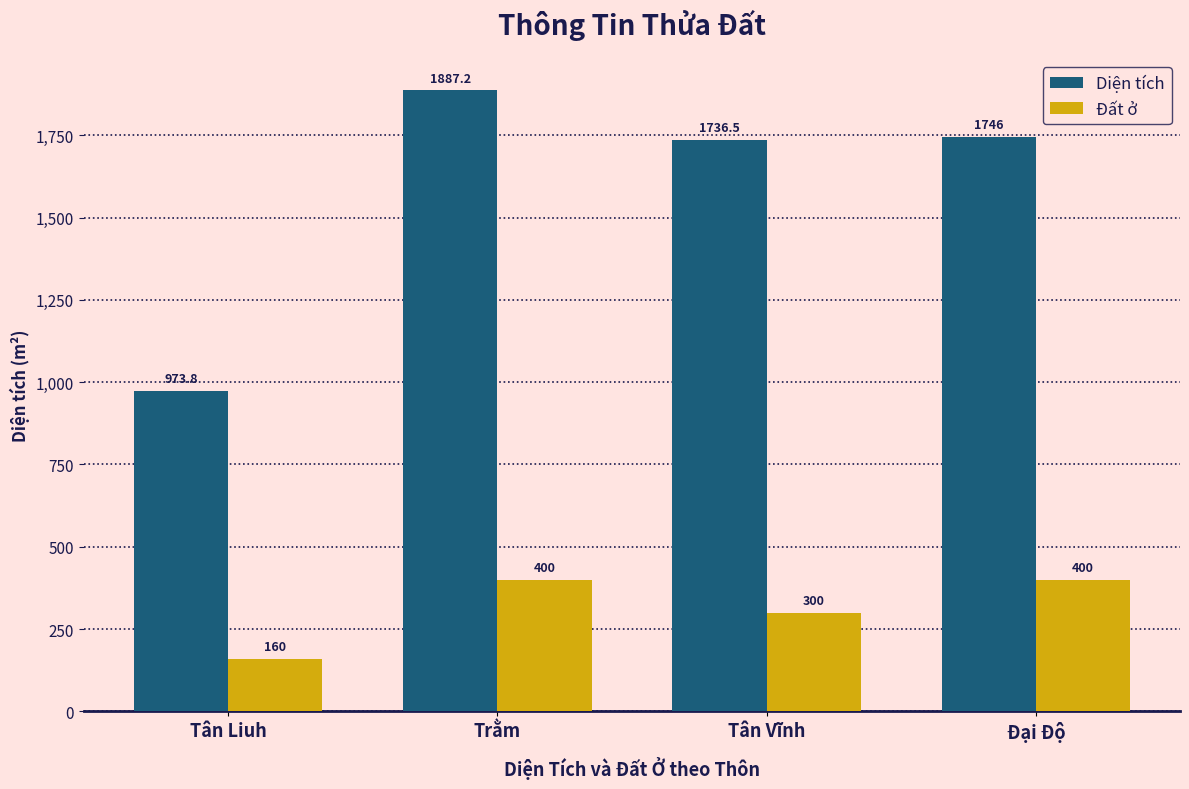

Which series changed the most between Tân Liuh and Đại Độ?

Diện tích